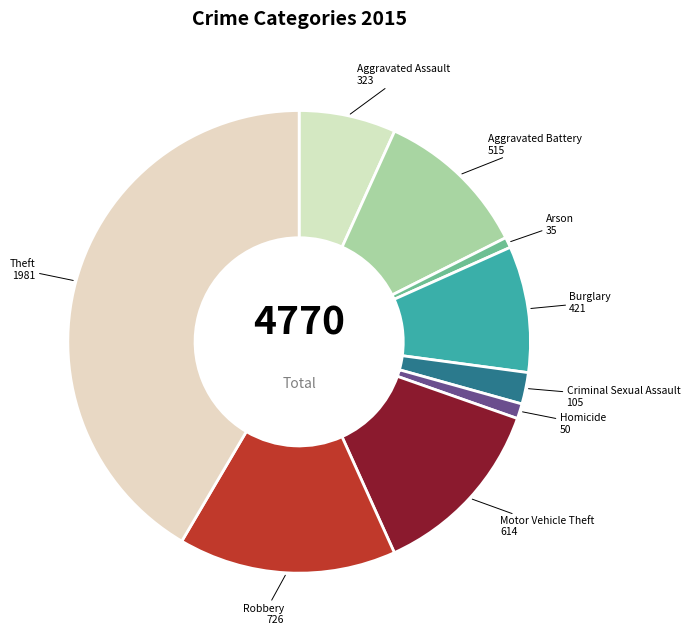

Count the number of slices in the pie.

9